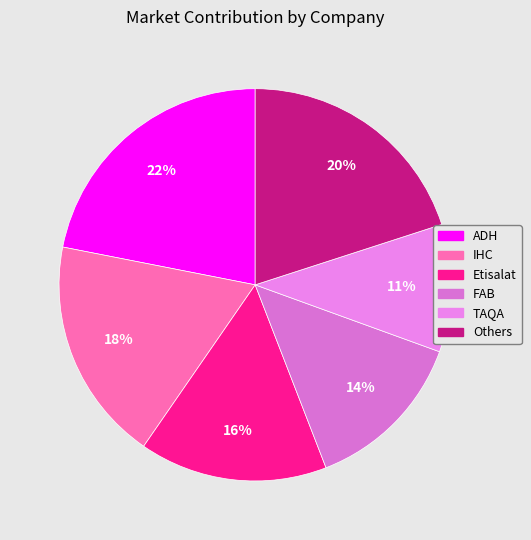

The Others slice represents 20% of the pie. True or false?

True